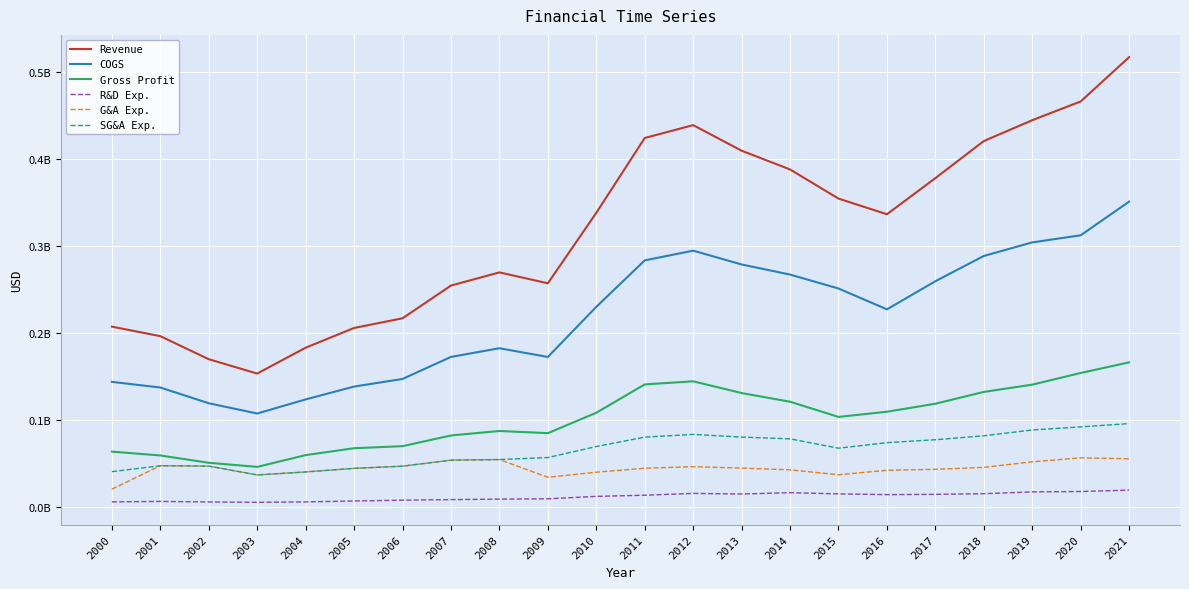

Where is G&A Exp. nearest to the value 38335000?

2015